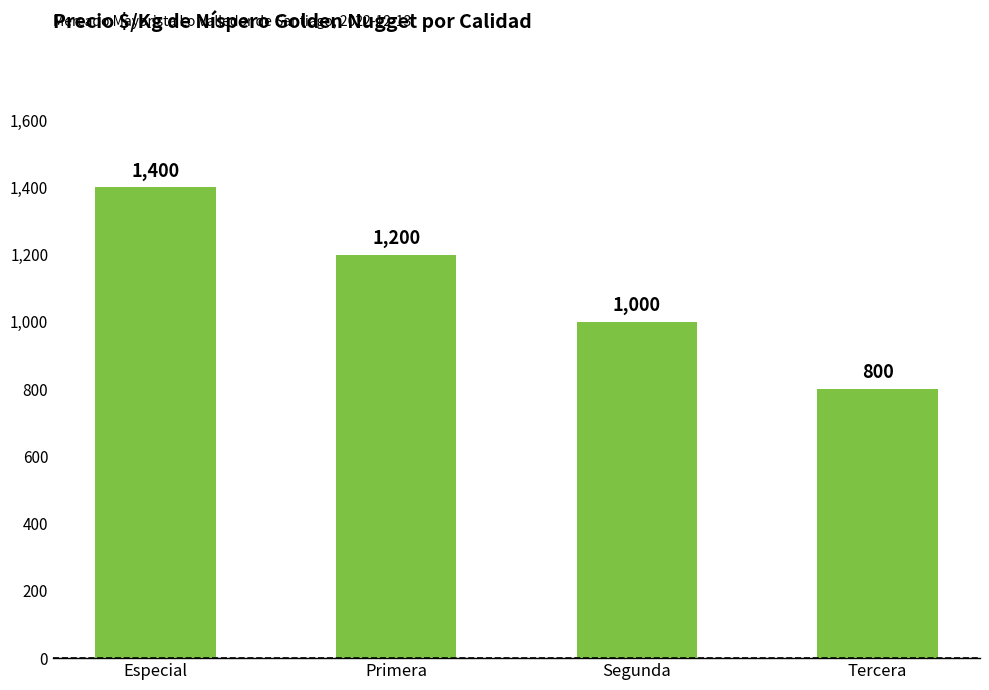

Reading left to right, list all the values displayed in this chart.

1400	1200	1000	800